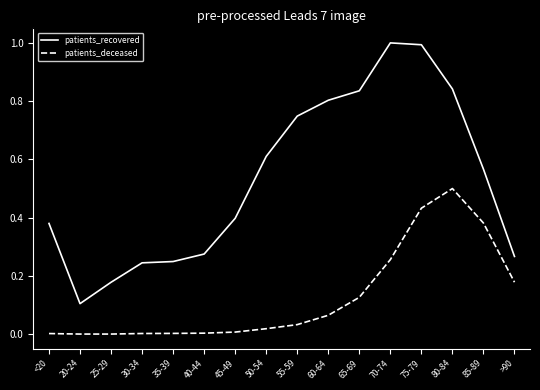

In patients_recovered, how many points are higher than both neighbors (excluding endpoints)?

1